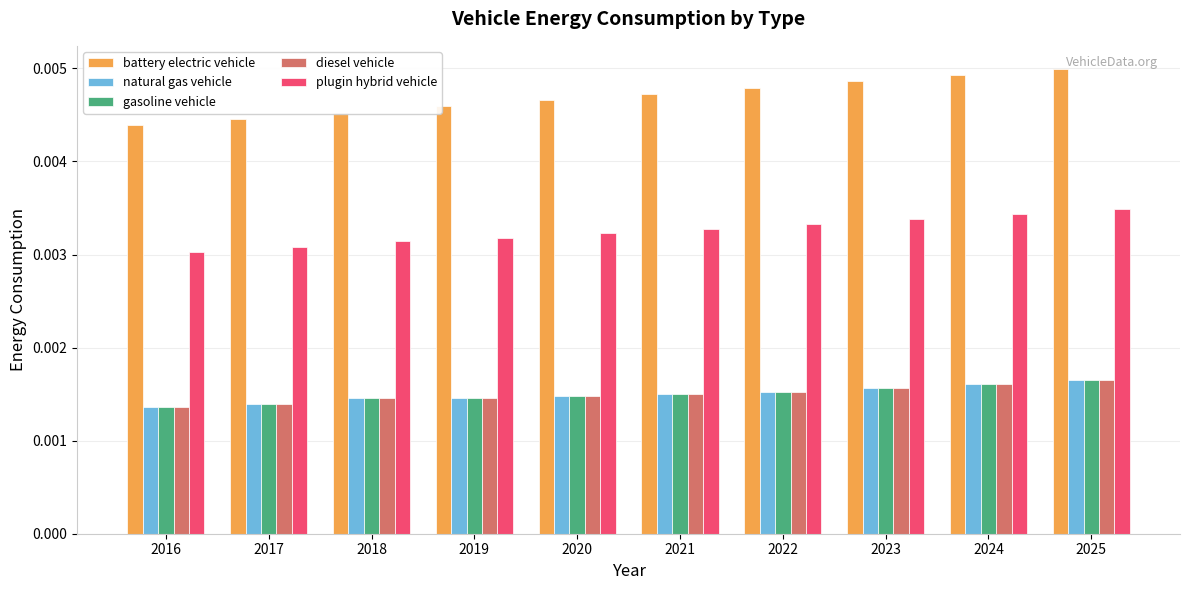

Which series has the widest spread of values?

battery electric vehicle